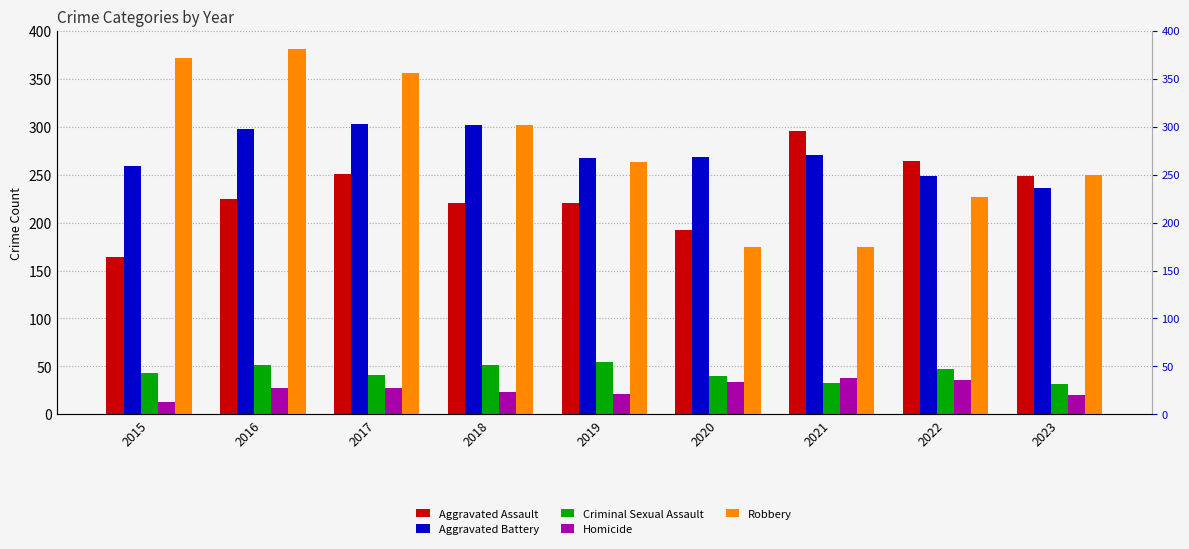

What is the lowest value of the Aggravated Battery series?

236